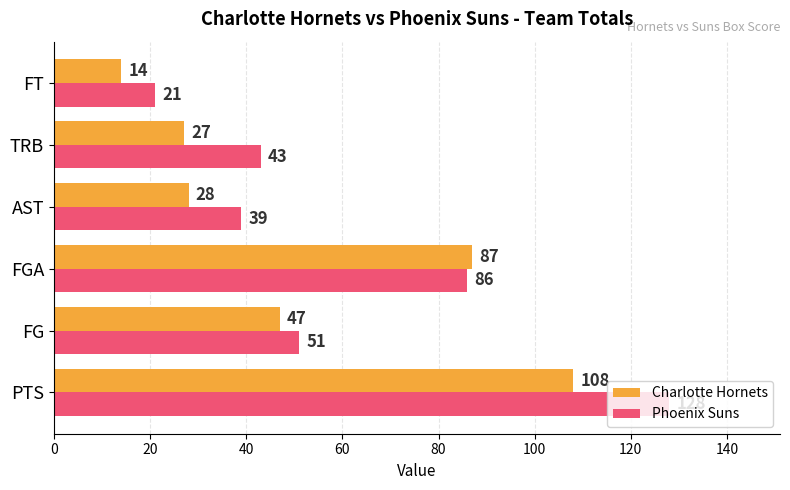

The Phoenix Suns series shows 43 at TRB. True or false?

True